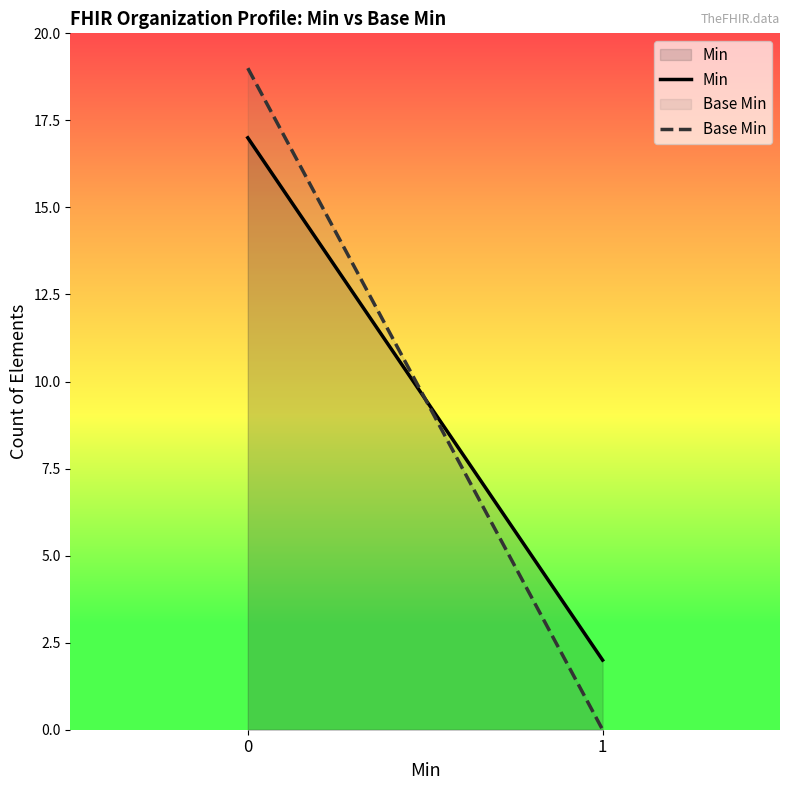

What are all the series names shown in the legend?

Min, Base Min